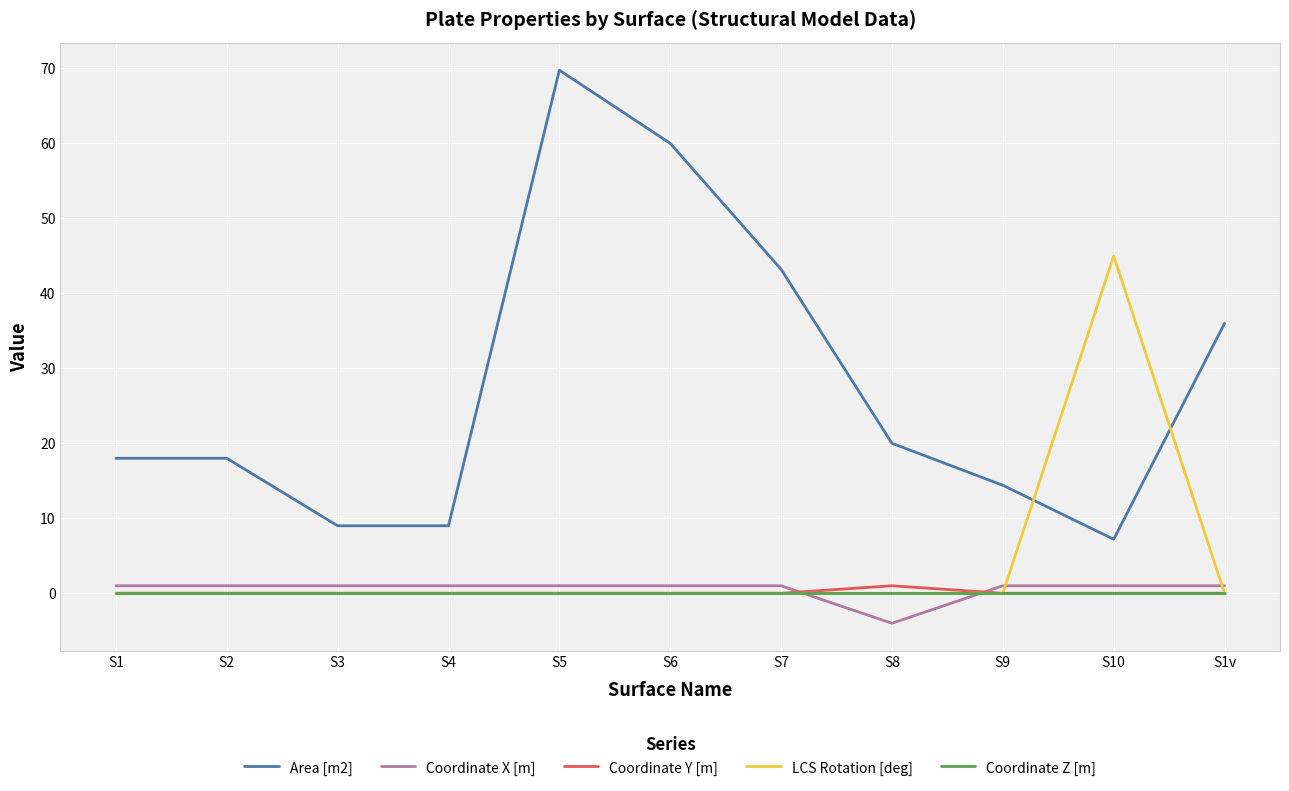

Is the value of LCS Rotation [deg] at S10 greater than the value of Coordinate Z [m] at S4?

Yes